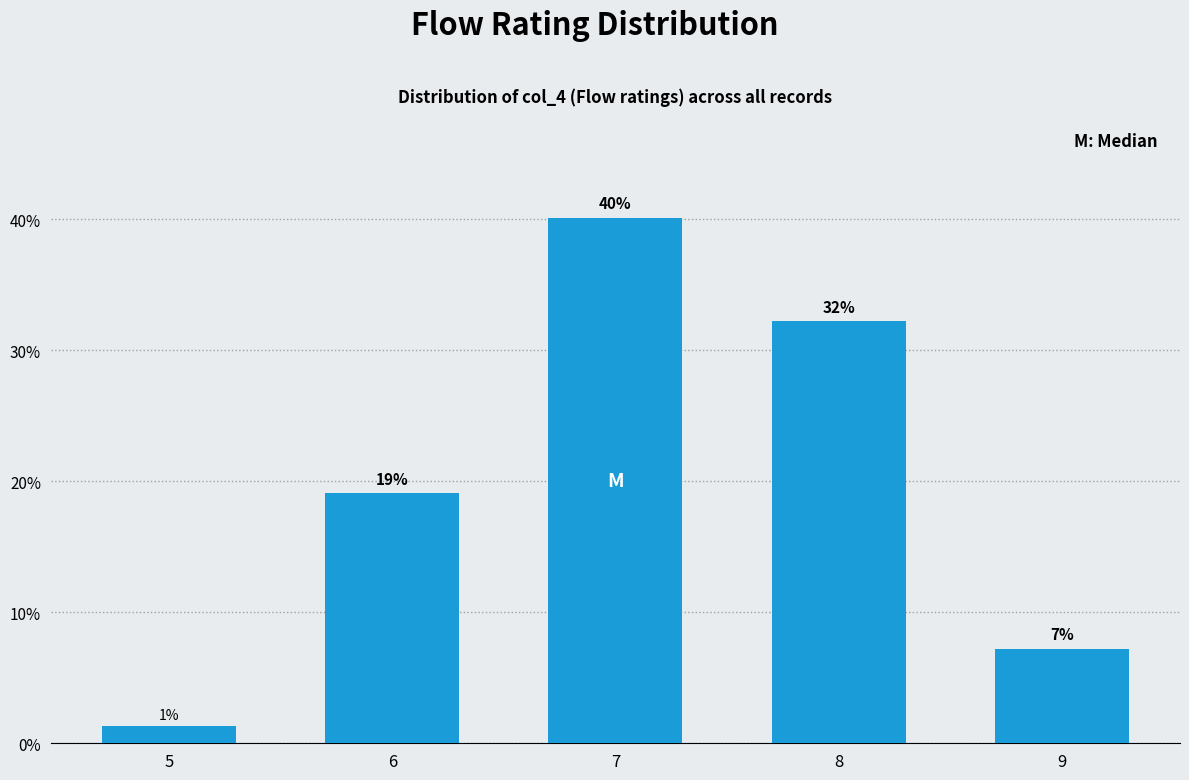

Rank the categories by value from lowest to highest.

5, 9, 6, 8, 7